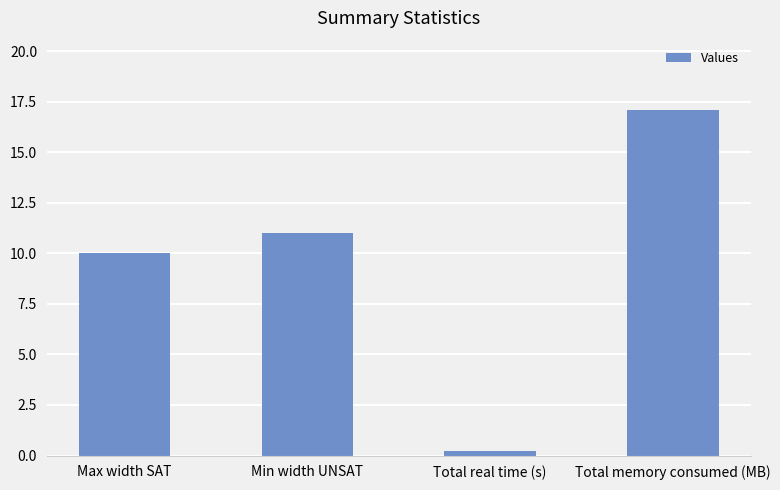

What is the difference between the values at Min width UNSAT and Total memory consumed (MB)?

6.1